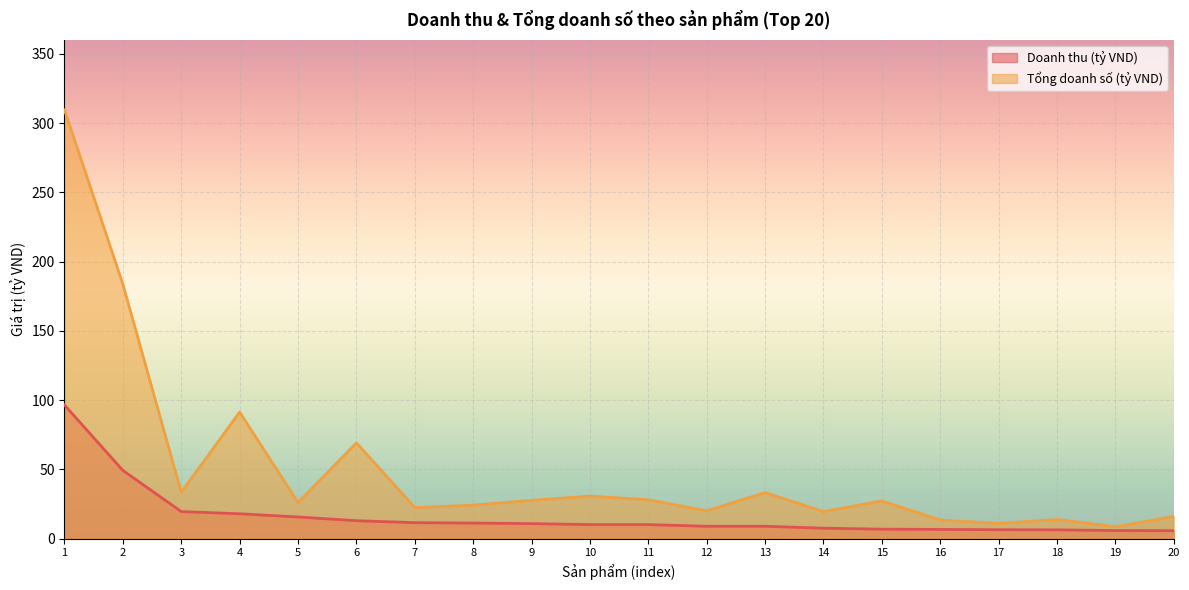

What is the greatest value displayed?

309.5